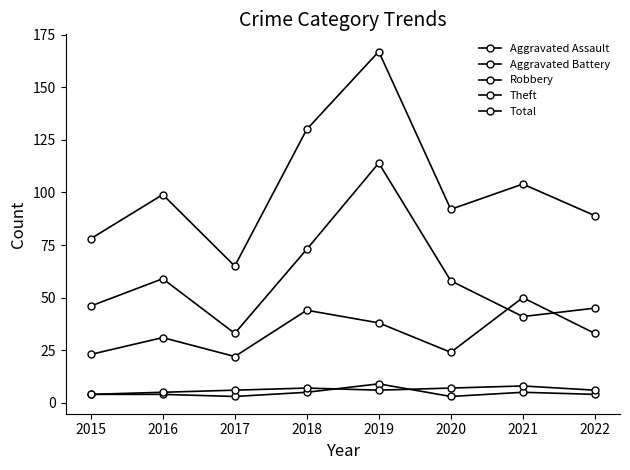

At which category does Aggravated Assault reach its first local valley?

2017